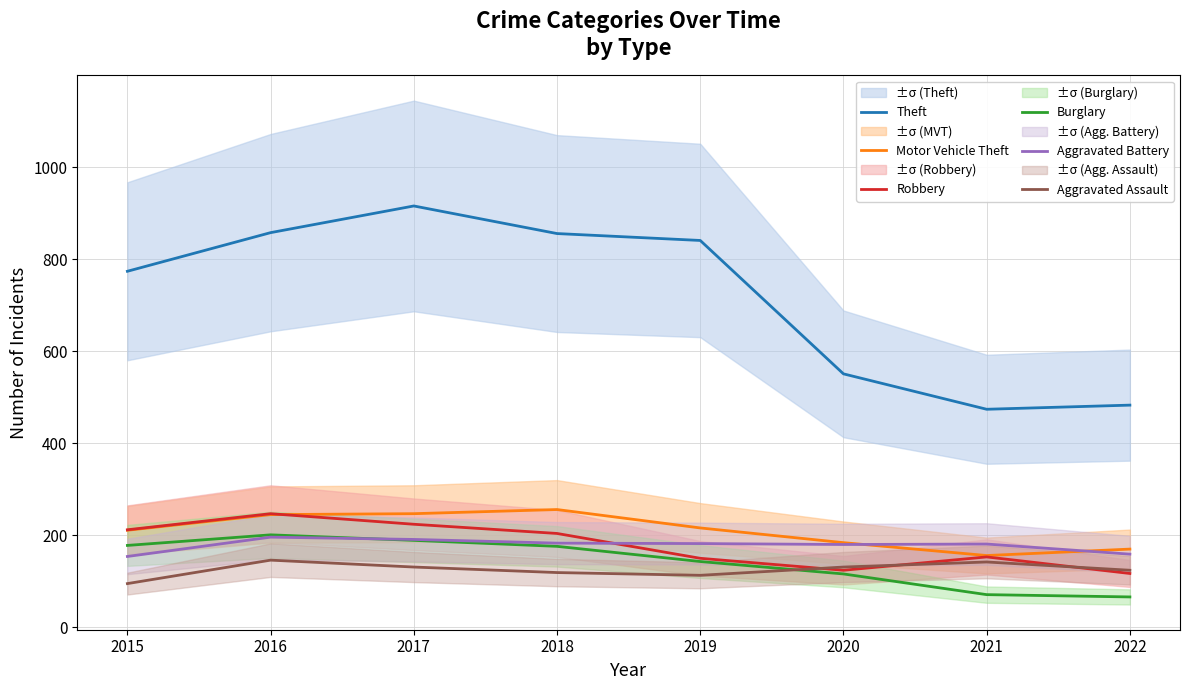

The Robbery series shows 117 at 2022. True or false?

True